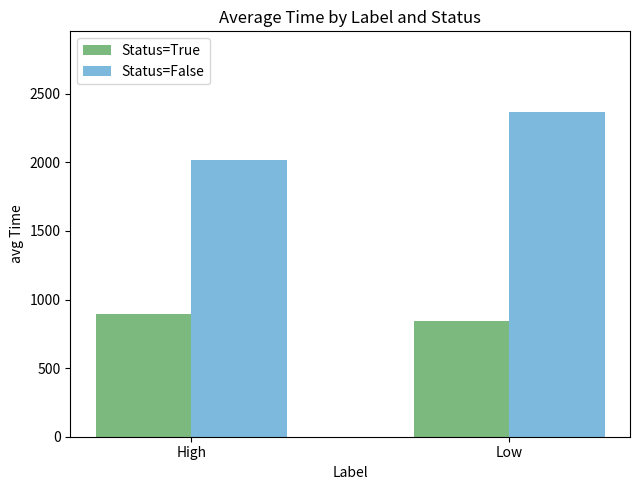

How many groups of bars are there?

2